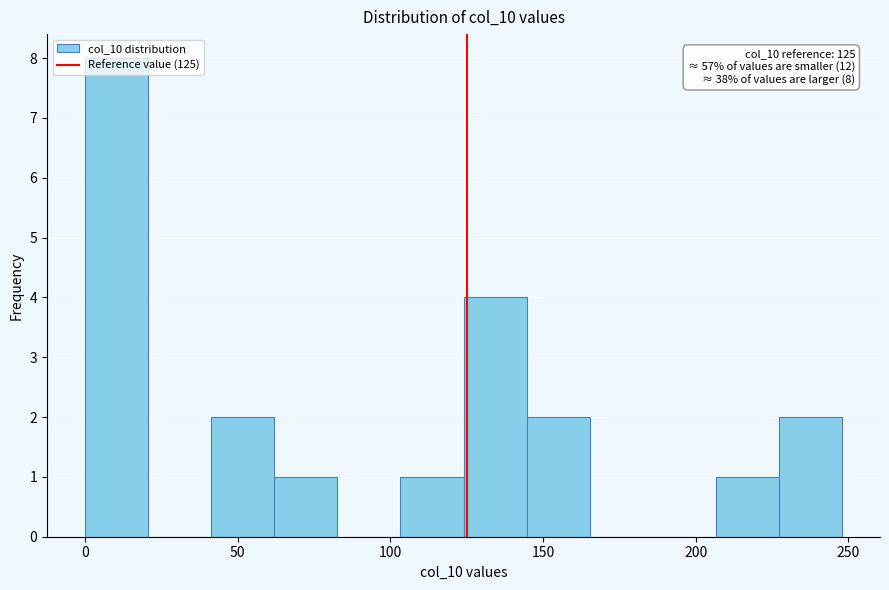

Over which range of the x-axis is the bar tallest?

0 to 20